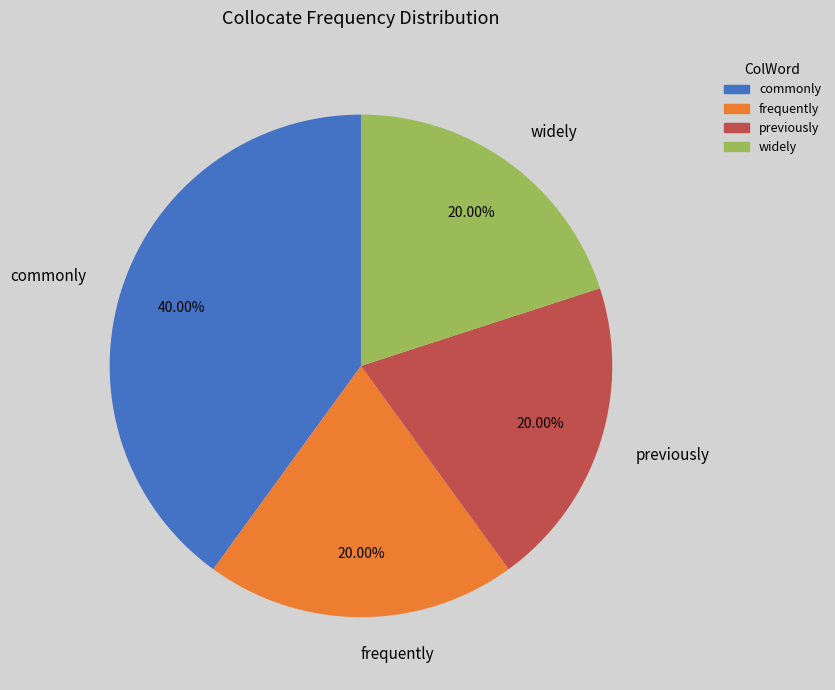

Which slice is the largest?

commonly